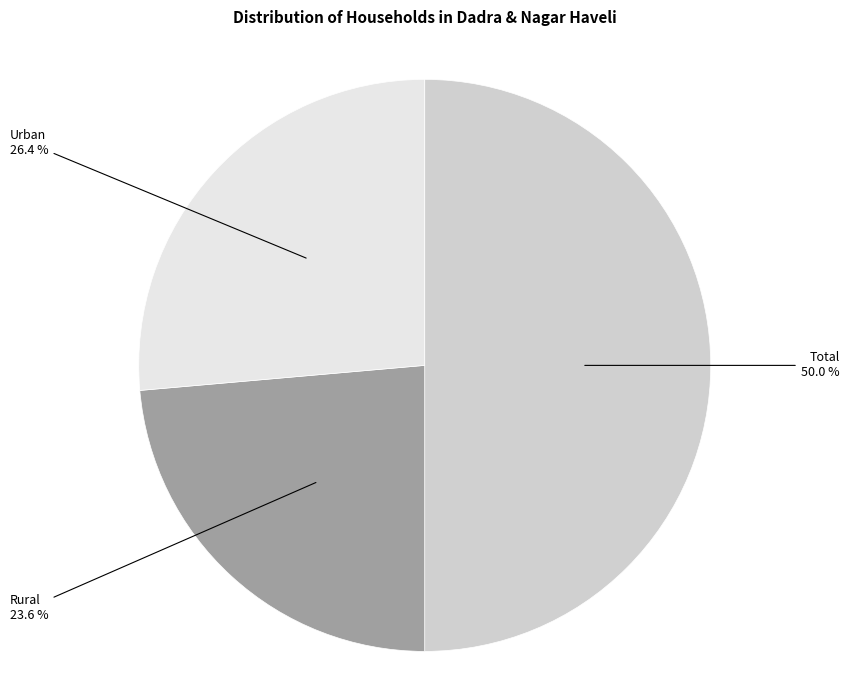

Count the number of slices in the pie.

3